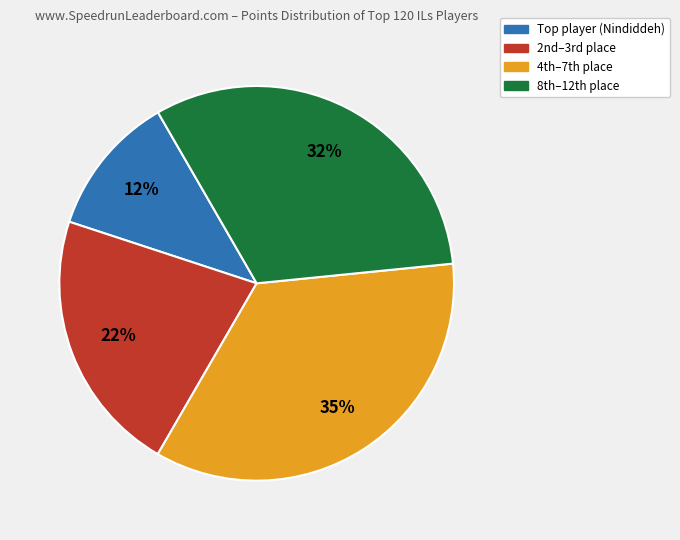

To the nearest percent, what is the average slice percentage?

25%